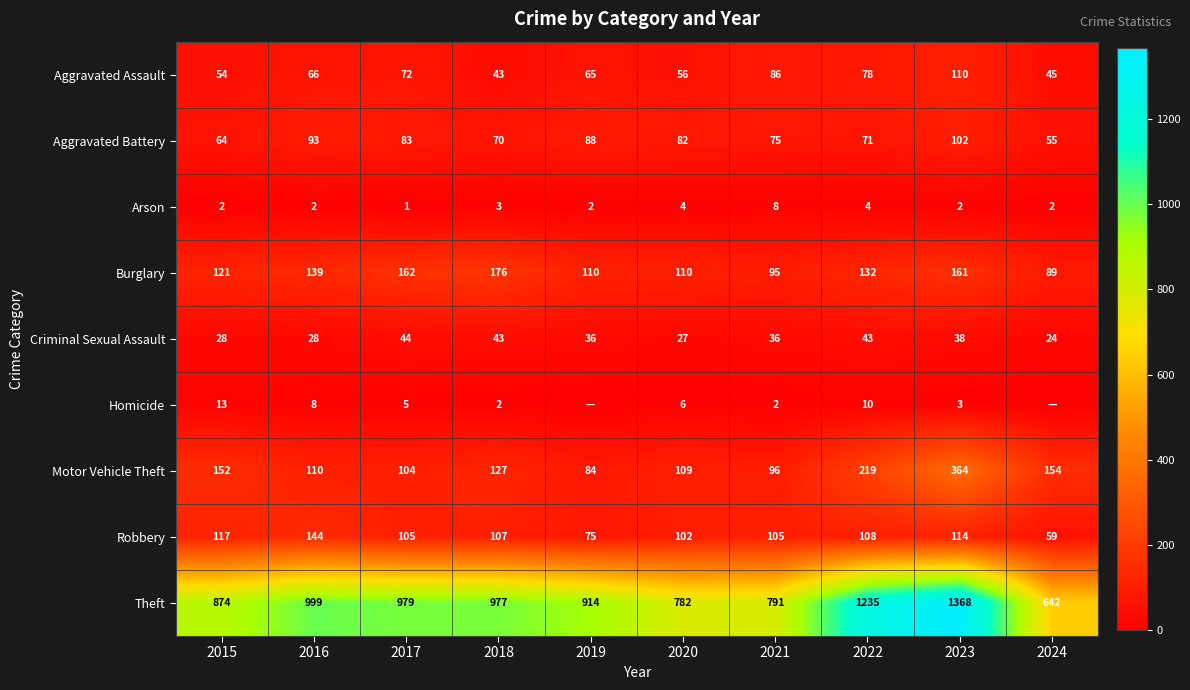

At how many categories does at least one series exceed 587?

10